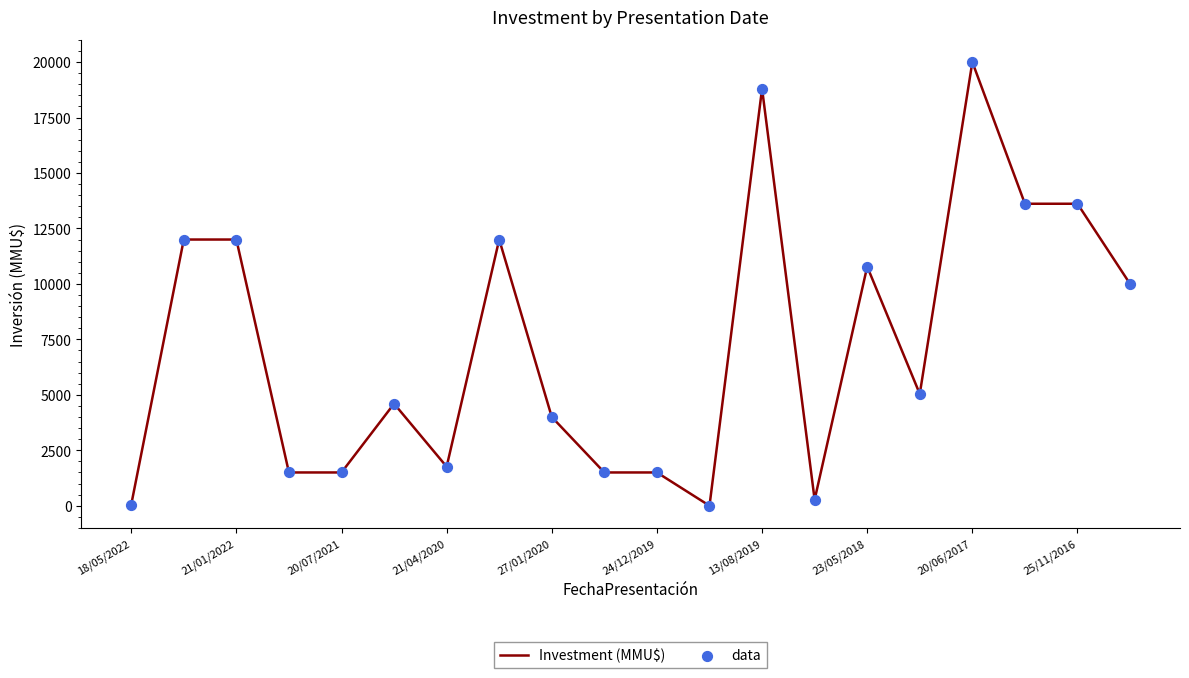

What is the greatest value displayed?

20000